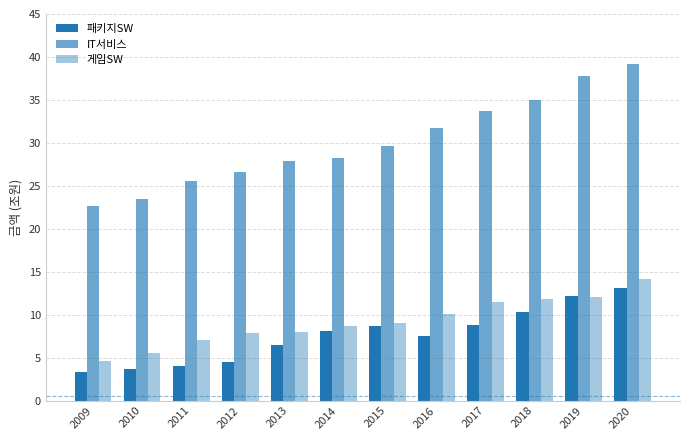

Are the bars grouped side by side (vs. stacked)?

Yes